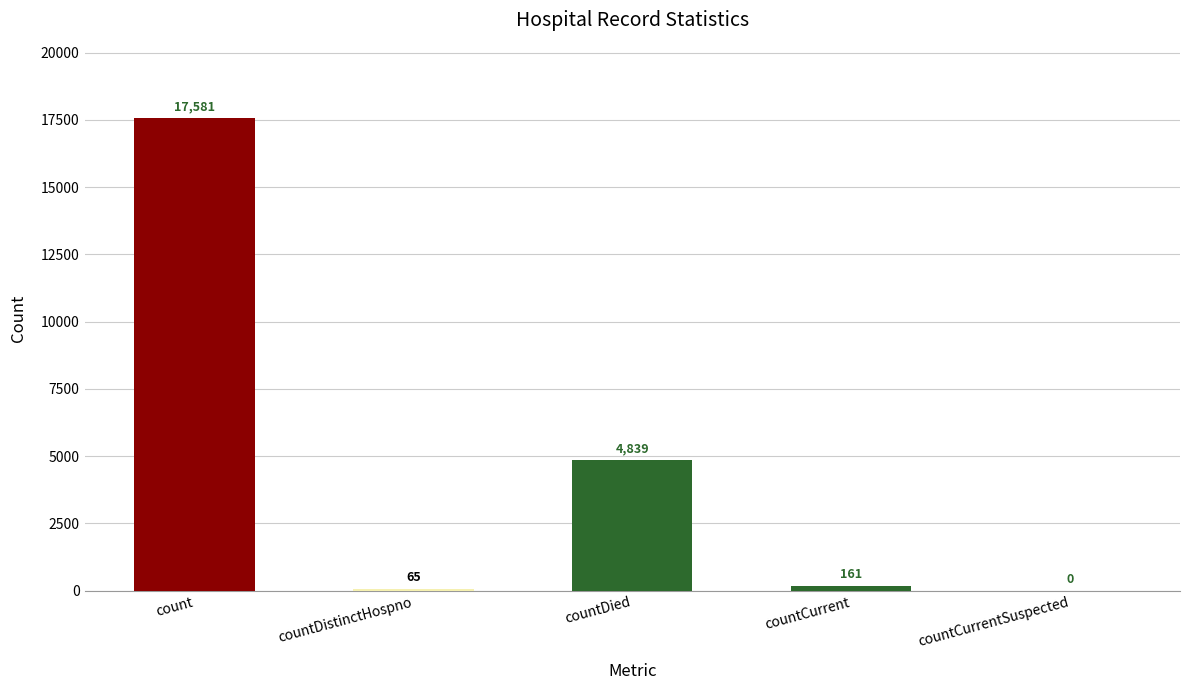

Is it true that the value at countDied is 4839?

True